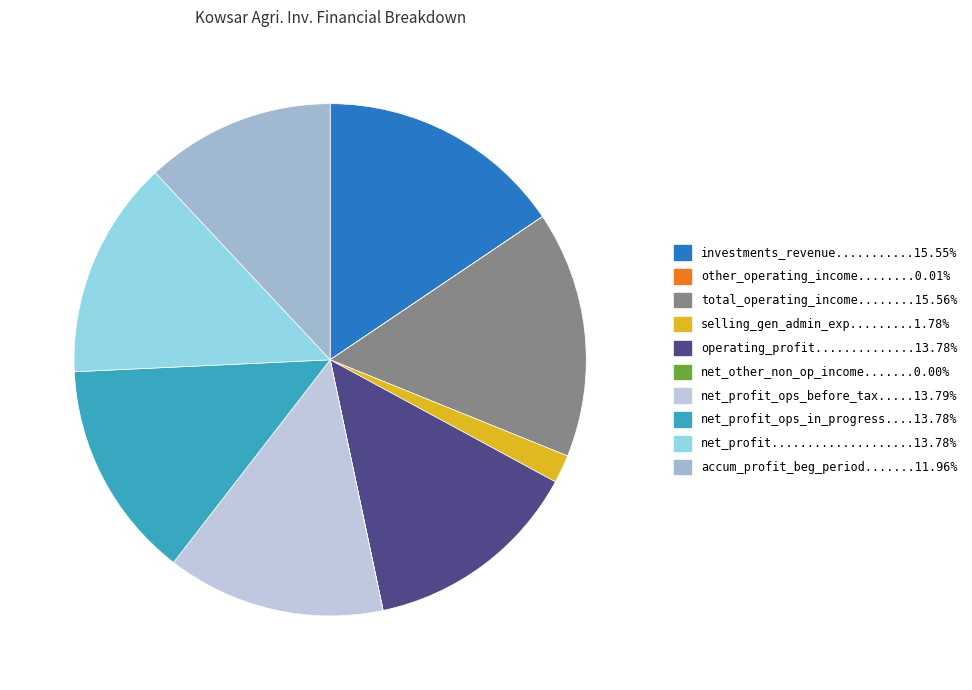

To the nearest percent, what is the difference between the largest and smallest slice percentages?

16%